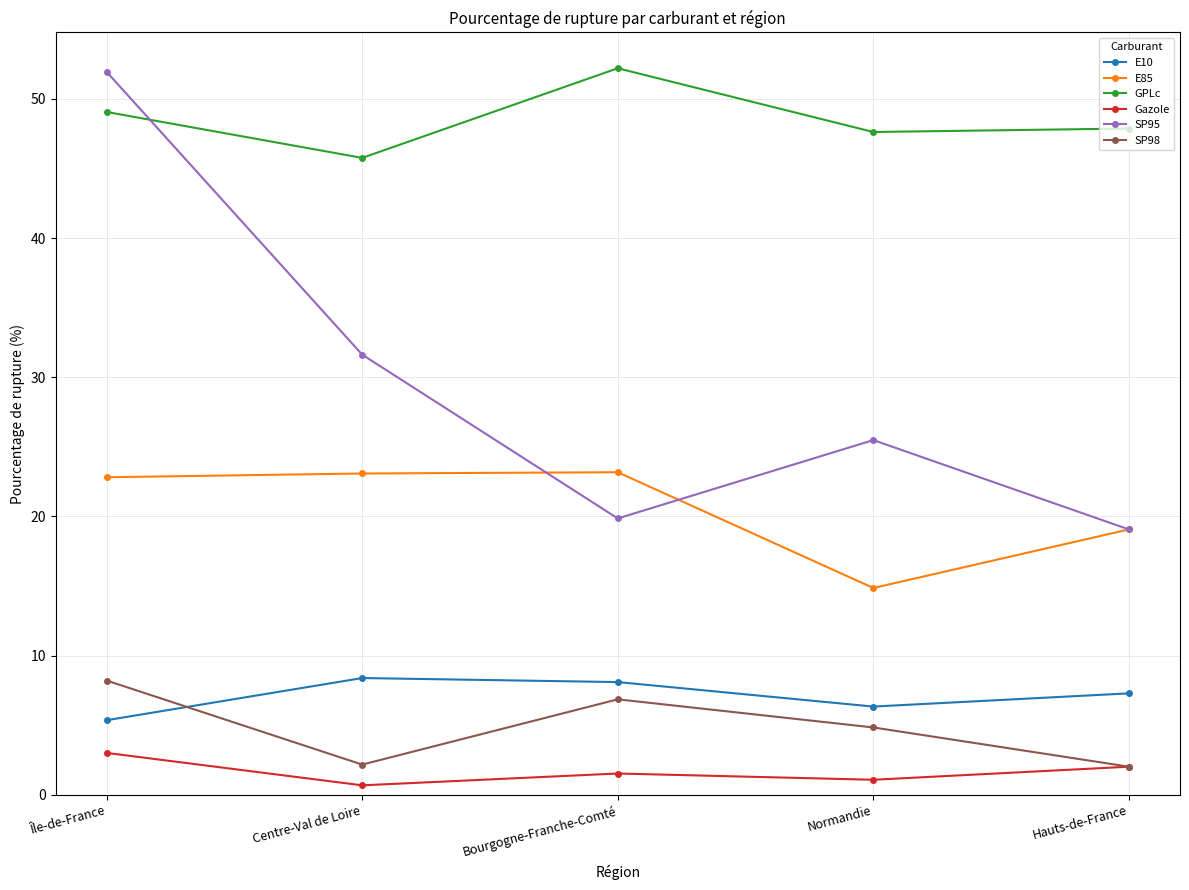

What is the difference between the highest and lowest values at Centre-Val de Loire?

45.1